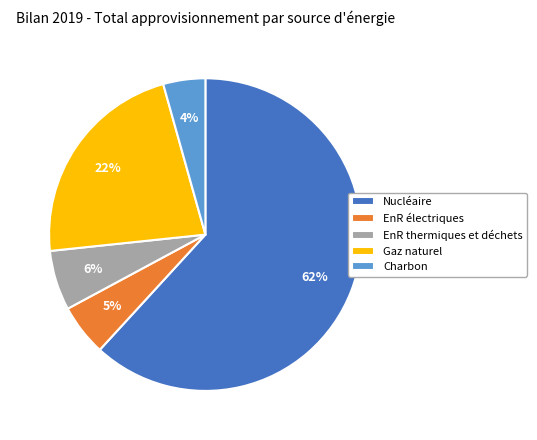

Which category has the biggest portion of the pie?

Nucléaire